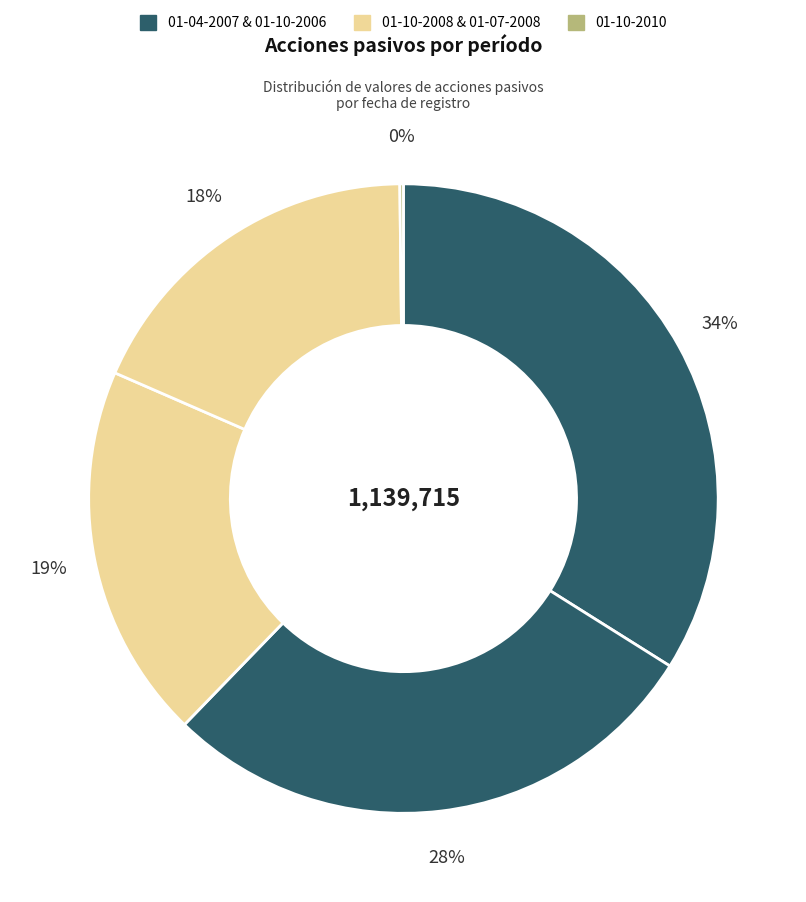

Which category has the biggest portion of the pie?

01-04-2007